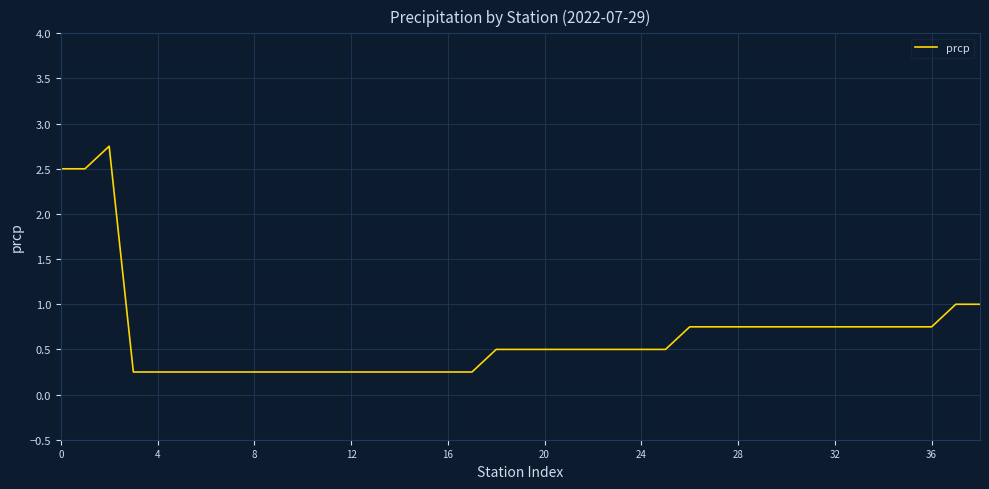

What is the difference between the maximum and minimum values?

2.5